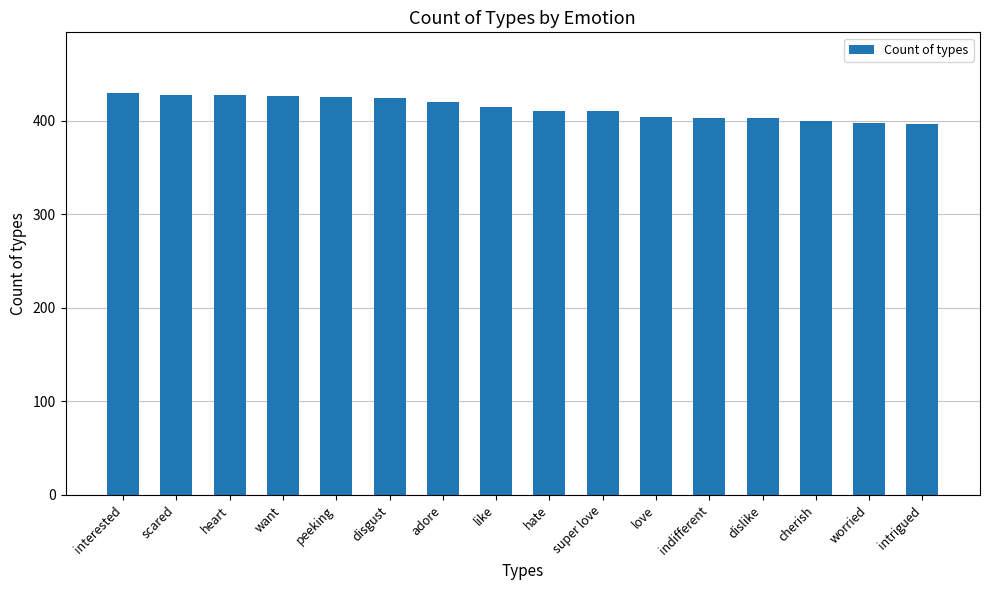

What position from the left is dislike?

13